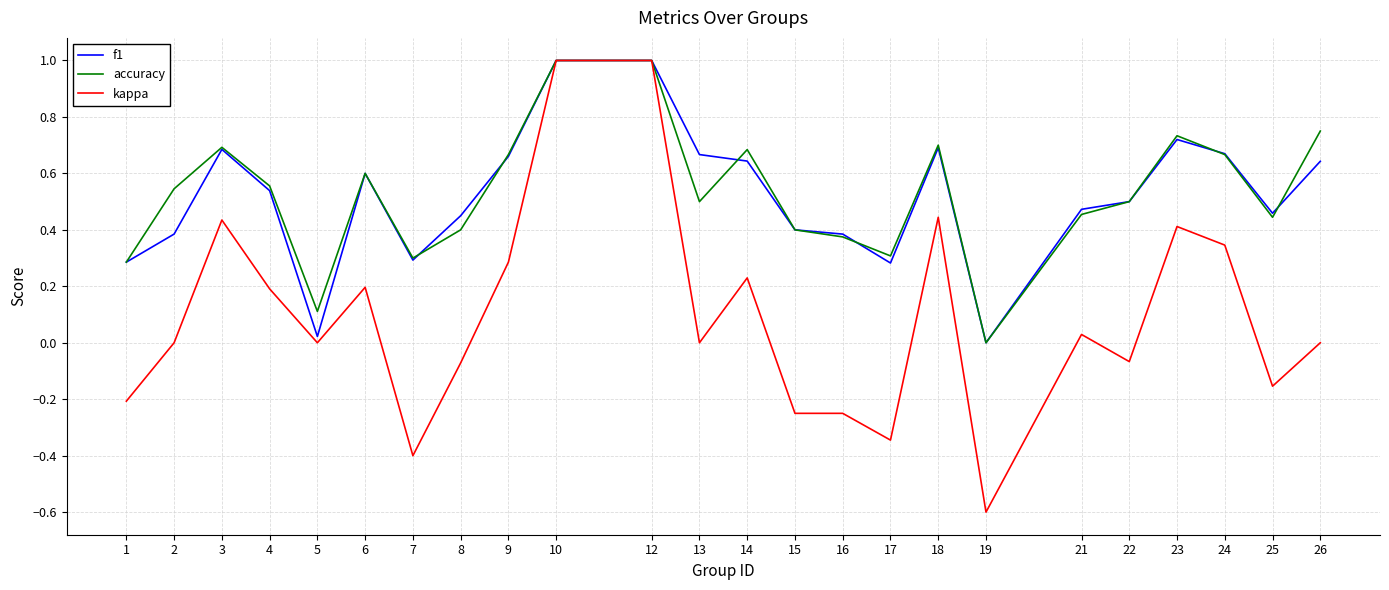

True or false: f1 has more than 2 interior local peaks.

True